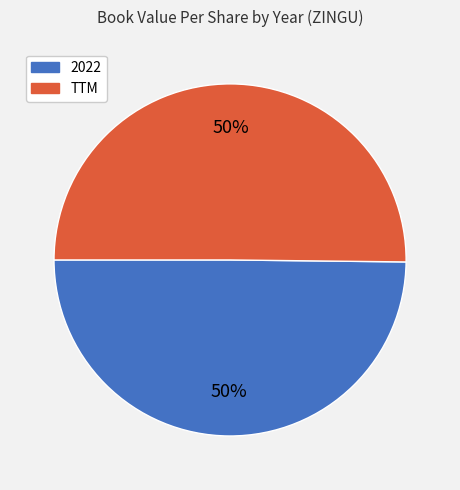

Is the sum of 2022 and TTM greater than half?

Yes